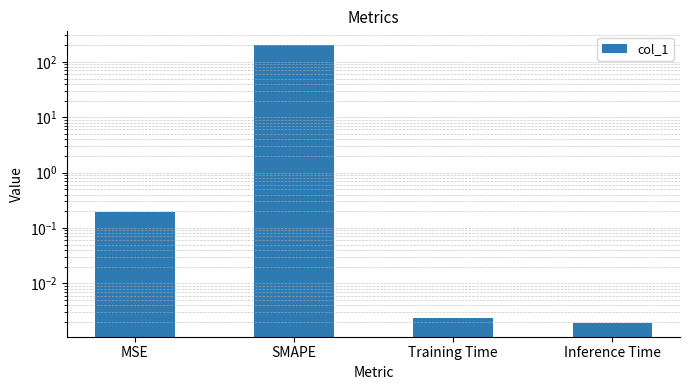

At which category does the chart reach its minimum across all series?

Inference Time